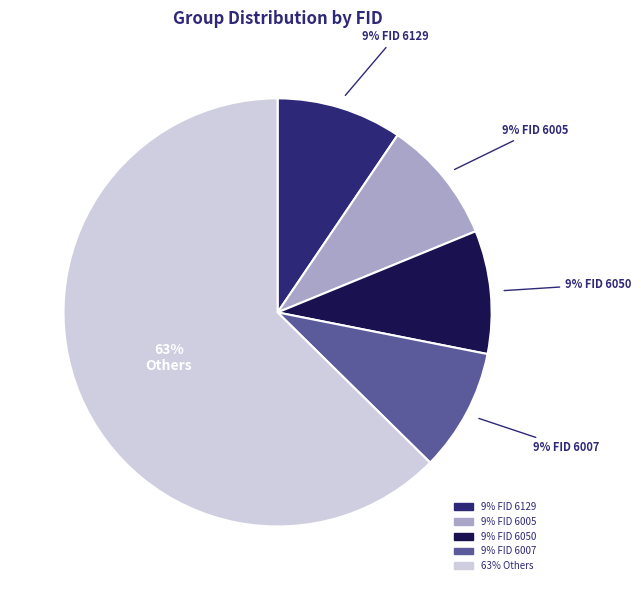

Is there a majority slice in this chart?

Yes